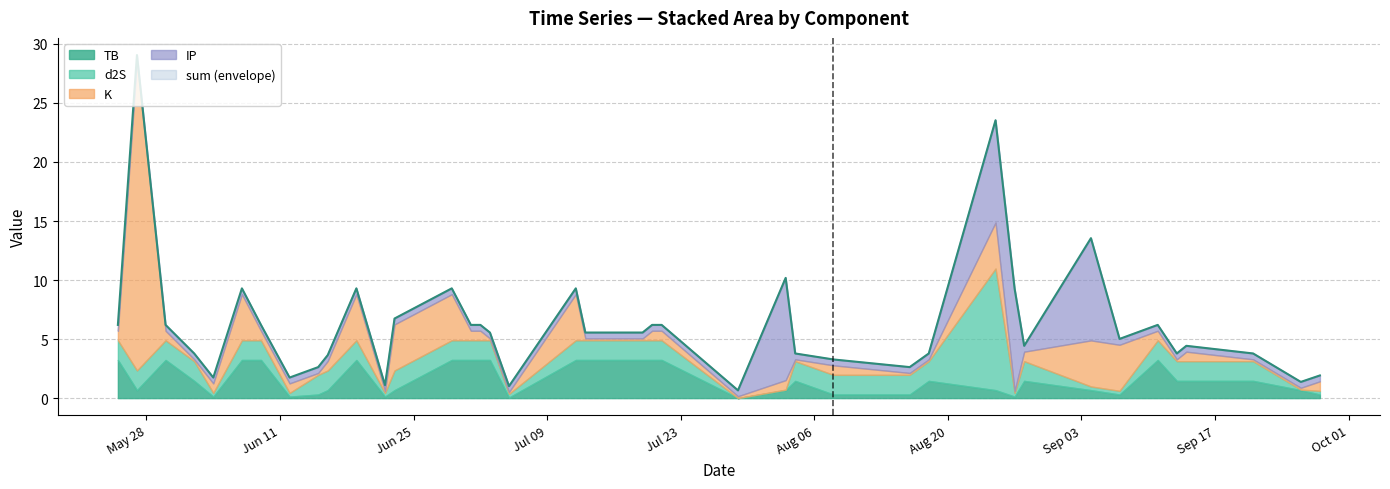

At which label does TB reach its minimum?

2024-07-29